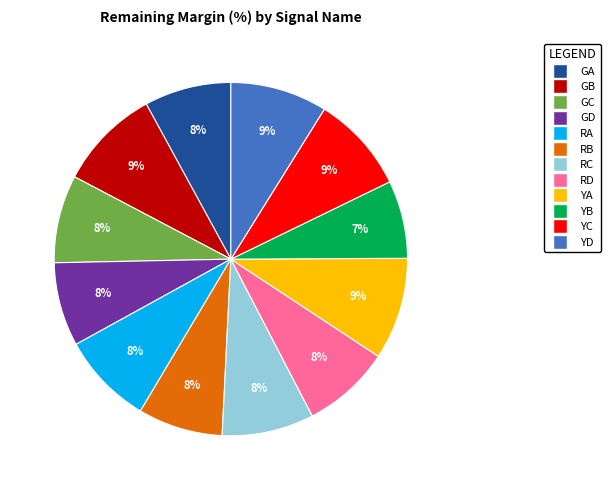

Is the sum of RD and RC greater than half?

No